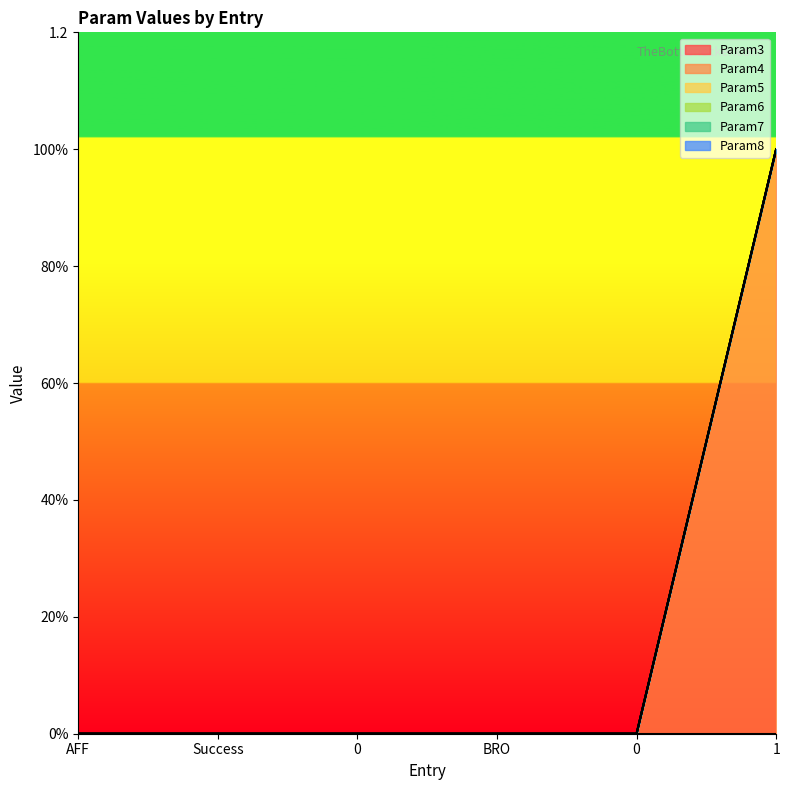

At how many categories does at least one series exceed 0?

1